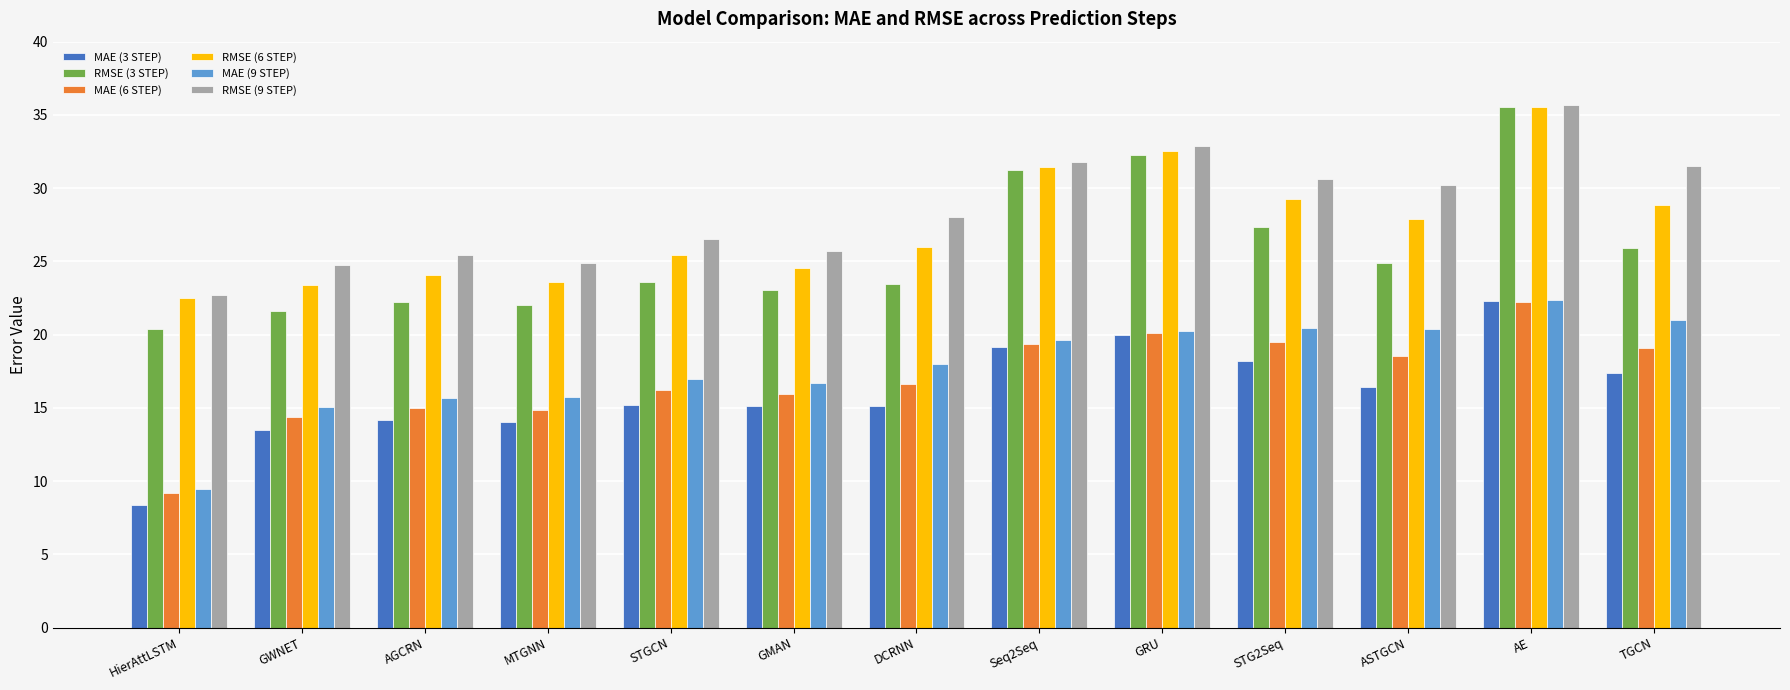

At which category does the chart reach its peak across all series?

AE